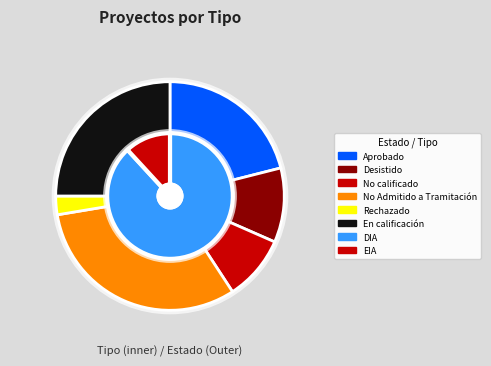

Approximately how many times larger is the value at DIA compared to EIA?

7.4